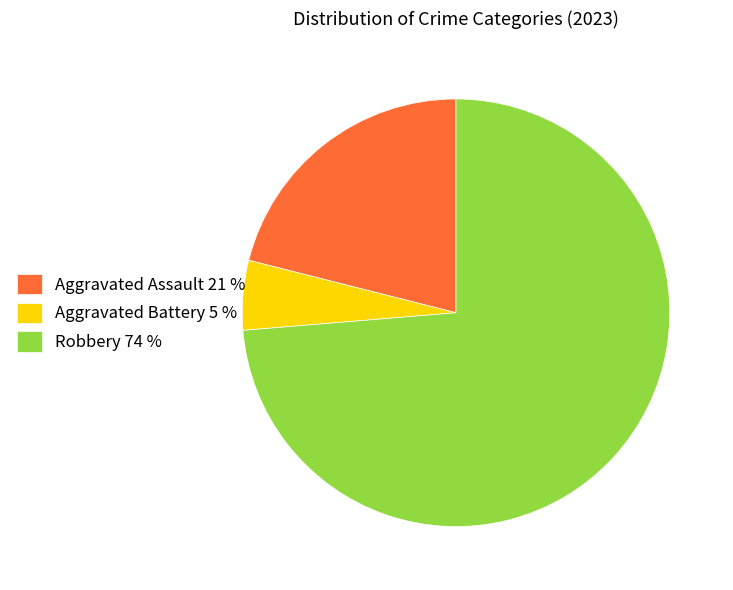

Does Robbery 74 % account for over 50% of the chart?

Yes